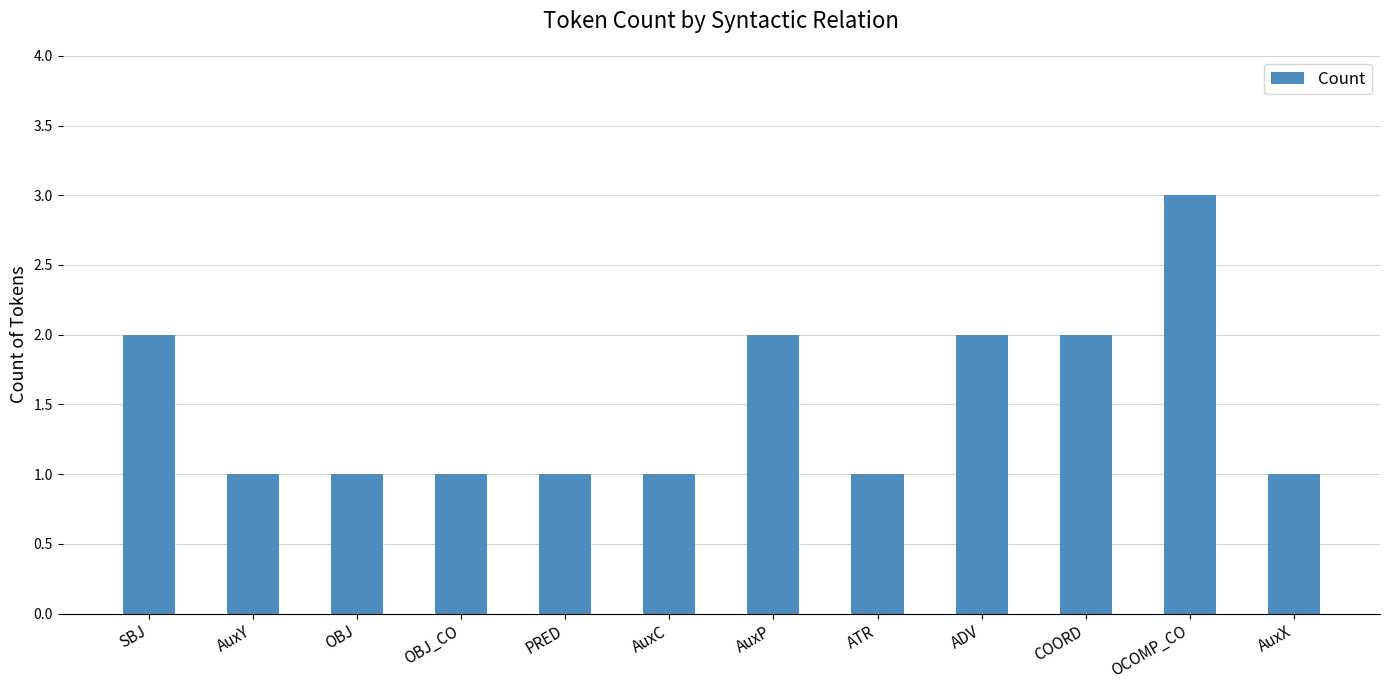

What is the difference between the values at COORD and AuxX?

1